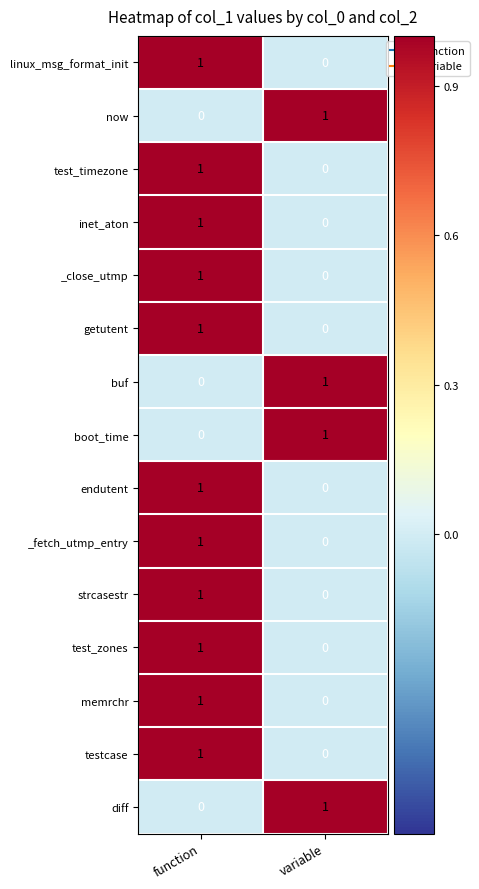

At which category is the sum across all series the highest?

function